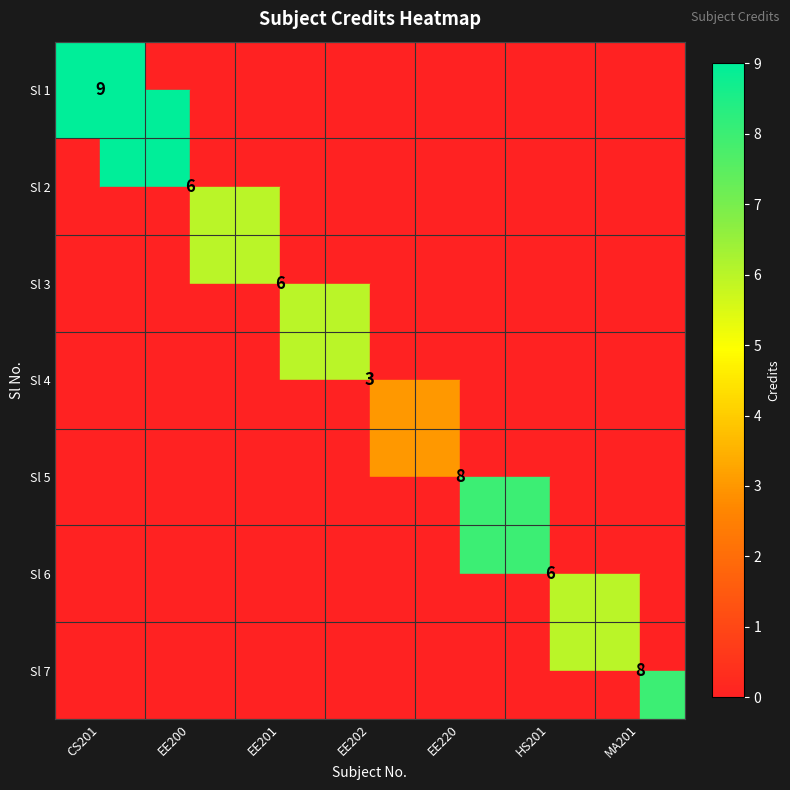

True or false: Sl 1 has a value of 9 at CS201.

True